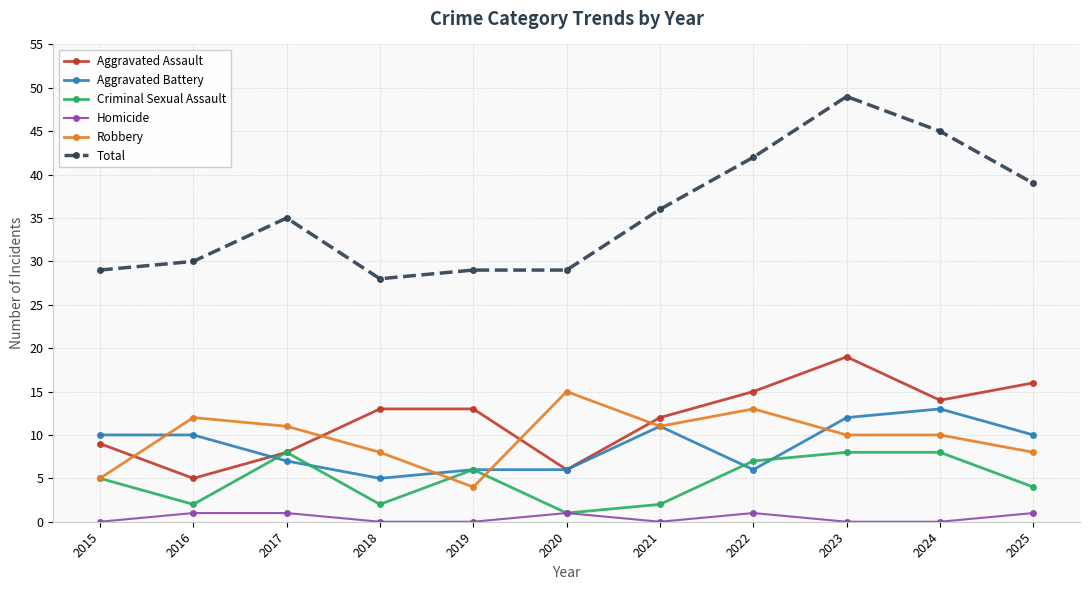

What are all the series names shown in the legend?

Aggravated Assault, Aggravated Battery, Criminal Sexual Assault, Homicide, Robbery, Total